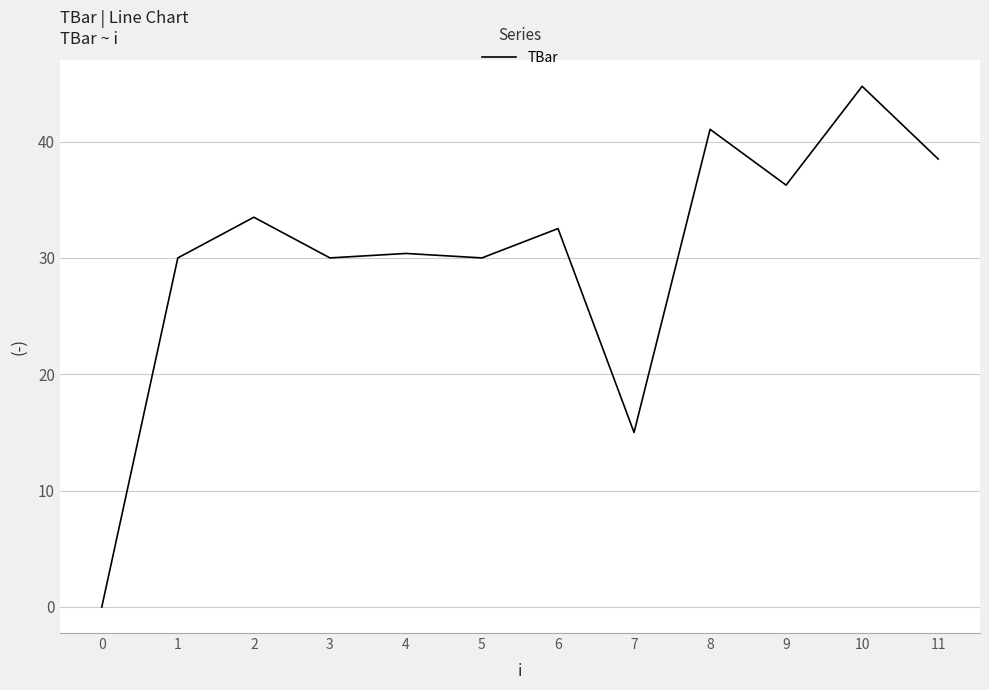

At which category does the chart reach its peak across all series?

10